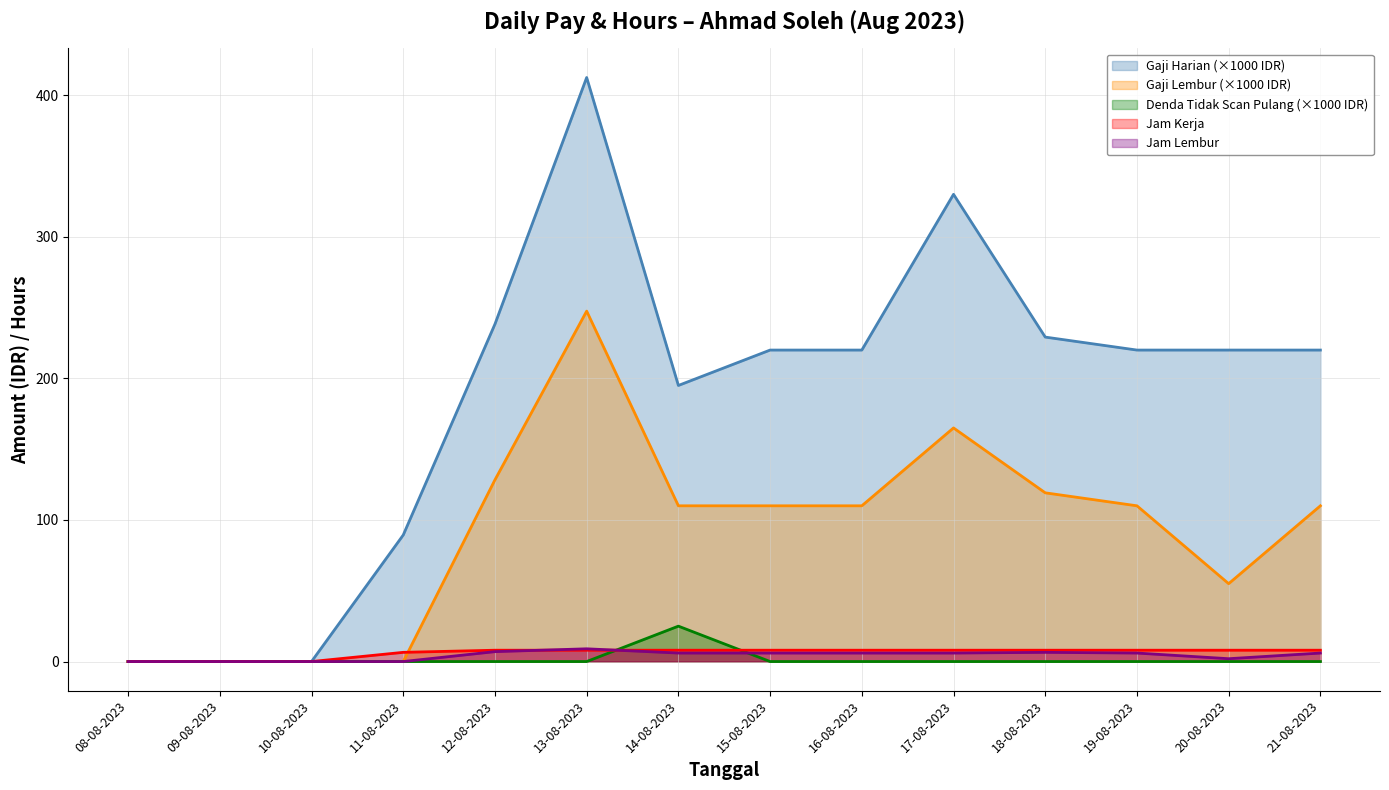

True or false: Jam Kerja and Jam Lembur intersect in this chart.

True